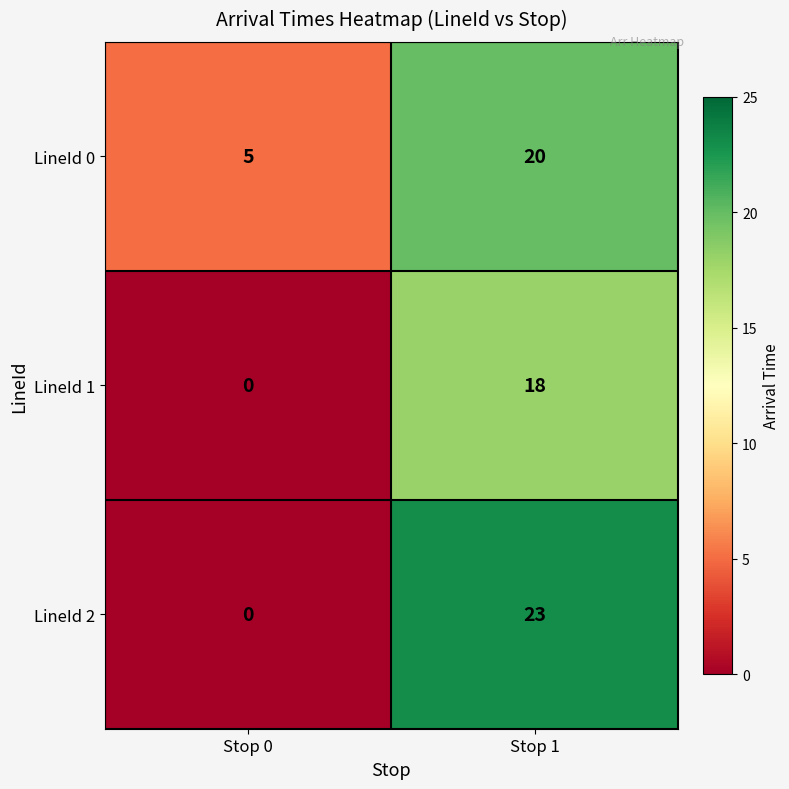

What is the minimum value for LineId 0?

5